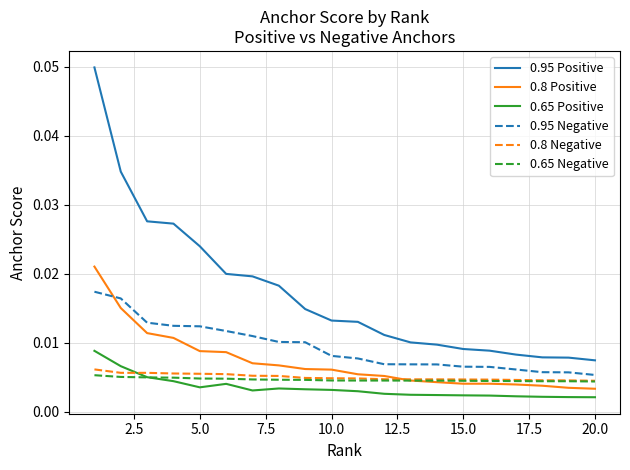

What is the sum of all 0.8 Positive values?

0.1